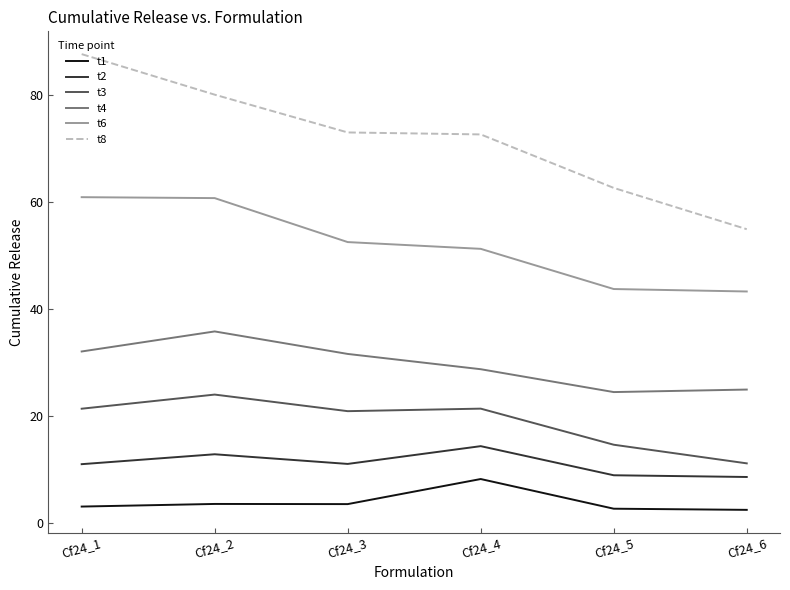

True or false: t6 and t8 cross at least once.

False